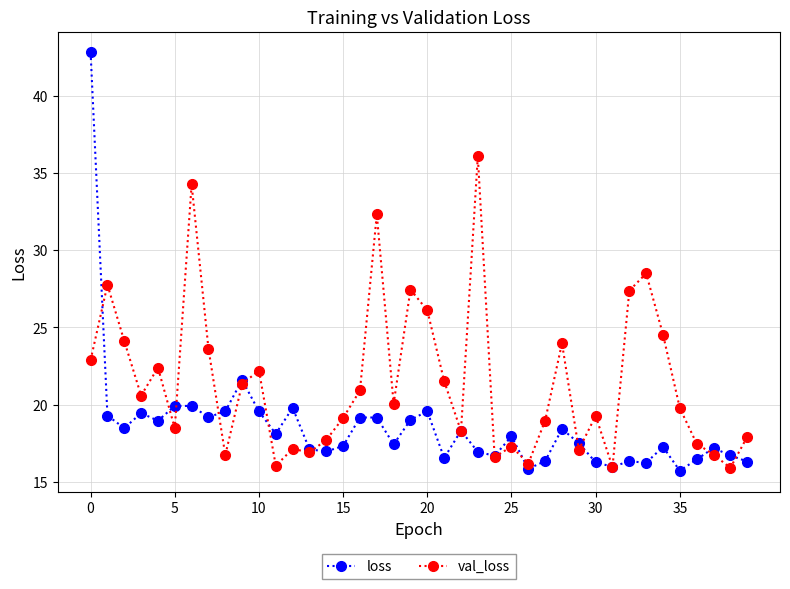

Which series has the largest total across all categories?

val_loss